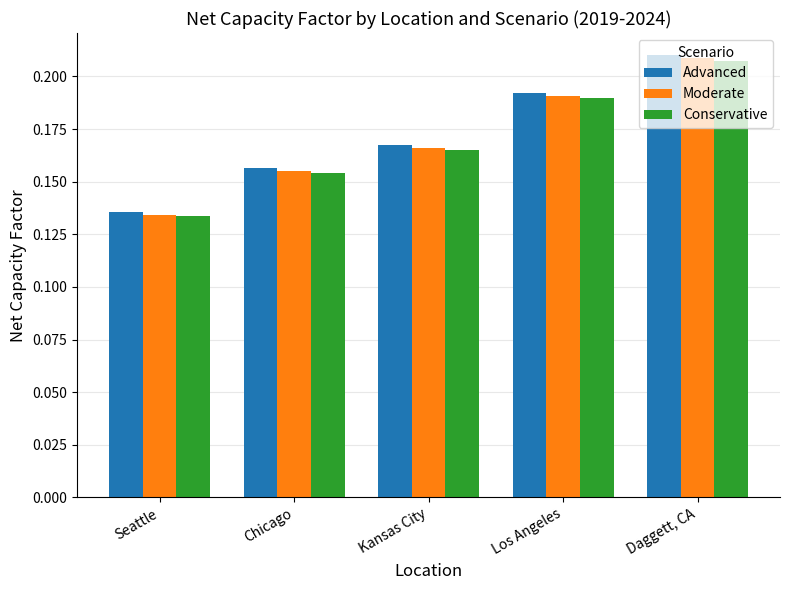

Which series changed the most between Kansas City and Daggett, CA?

Advanced